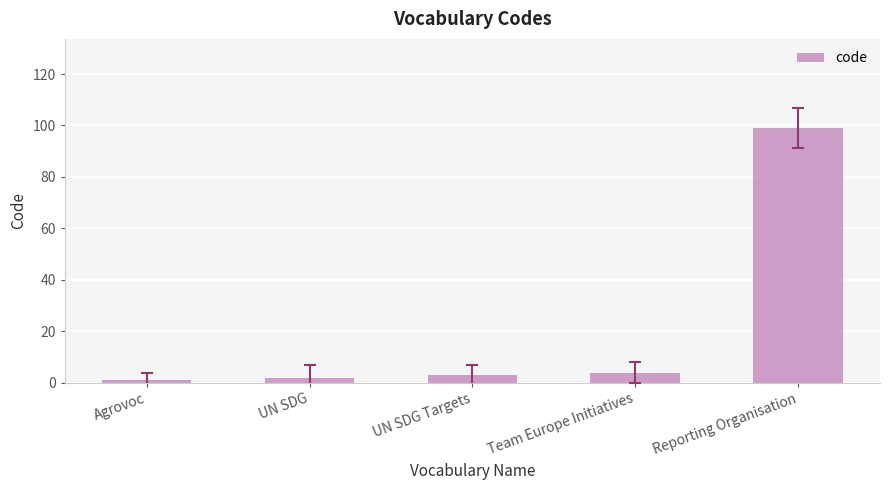

What is the minimum value shown in the chart?

1